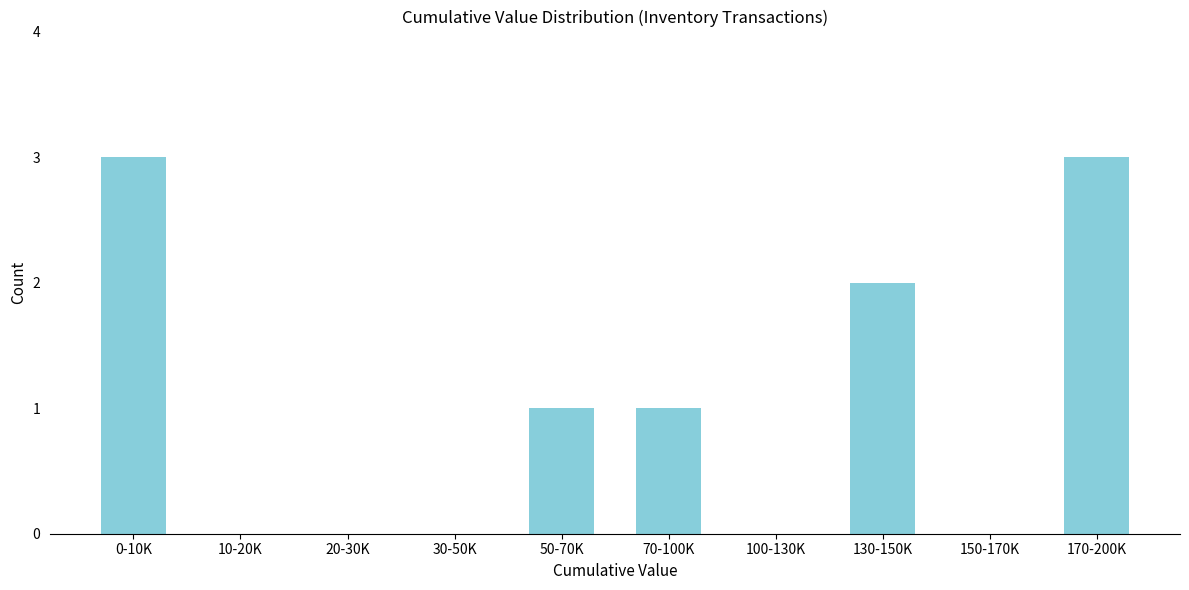

Reading left to right, transcribe all the data shown in this chart.

0-10K=3	10-20K=0	20-30K=0	30-50K=0	50-70K=1	70-100K=1	100-130K=0	130-150K=2	150-170K=0	170-200K=3